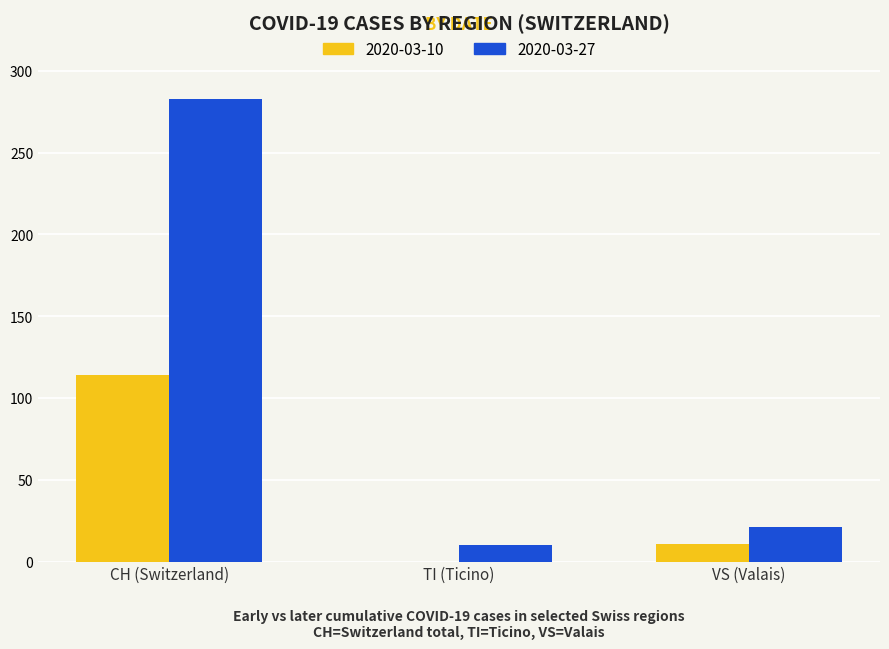

How many series are shown in this chart?

2